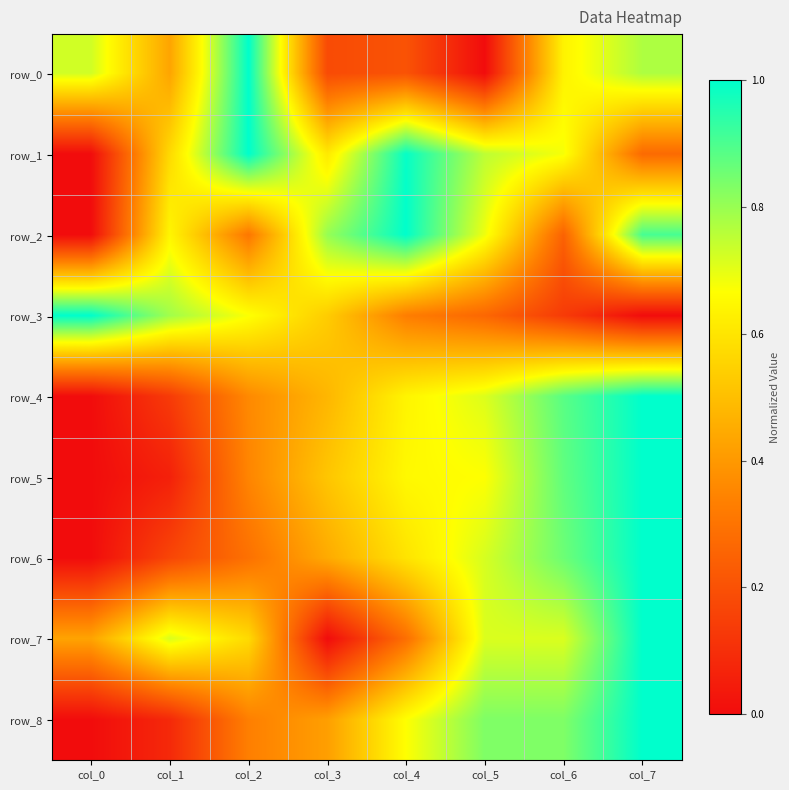

Count the number of categories in the chart.

8